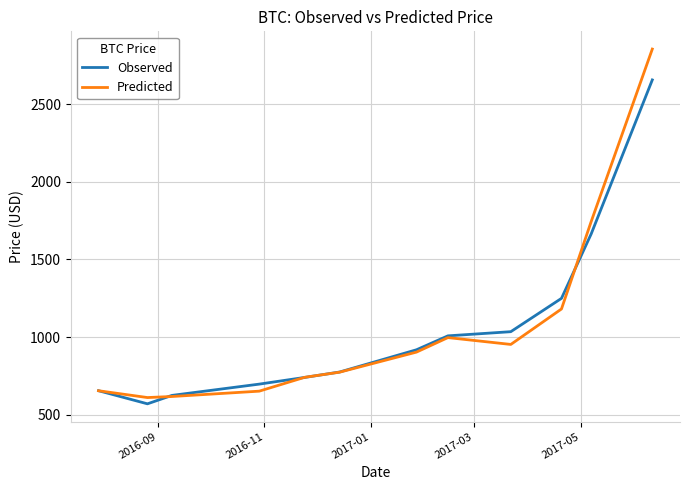

What is the minimum value shown in the chart?

570.4